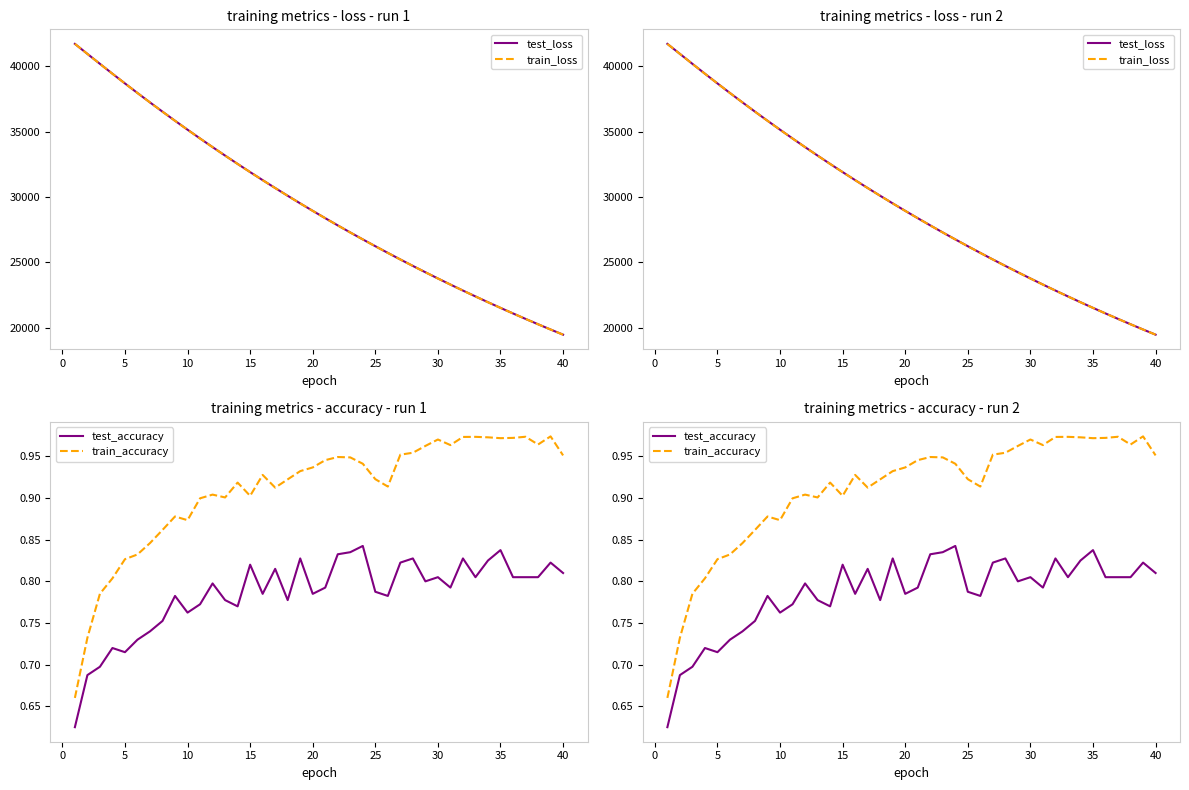

Read the train_loss value at 20.

28943.6